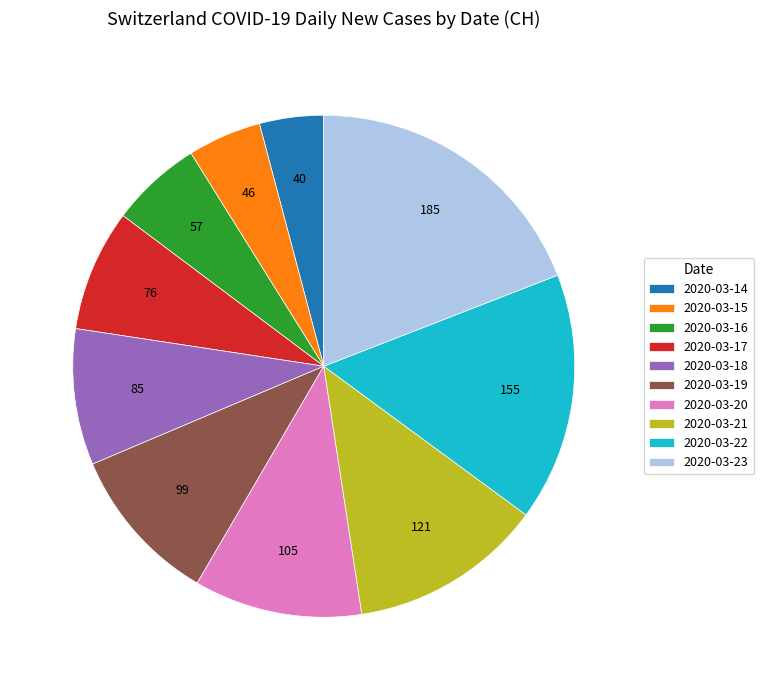

Rank the categories by value from lowest to highest.

2020-03-14, 2020-03-15, 2020-03-16, 2020-03-17, 2020-03-18, 2020-03-19, 2020-03-20, 2020-03-21, 2020-03-22, 2020-03-23